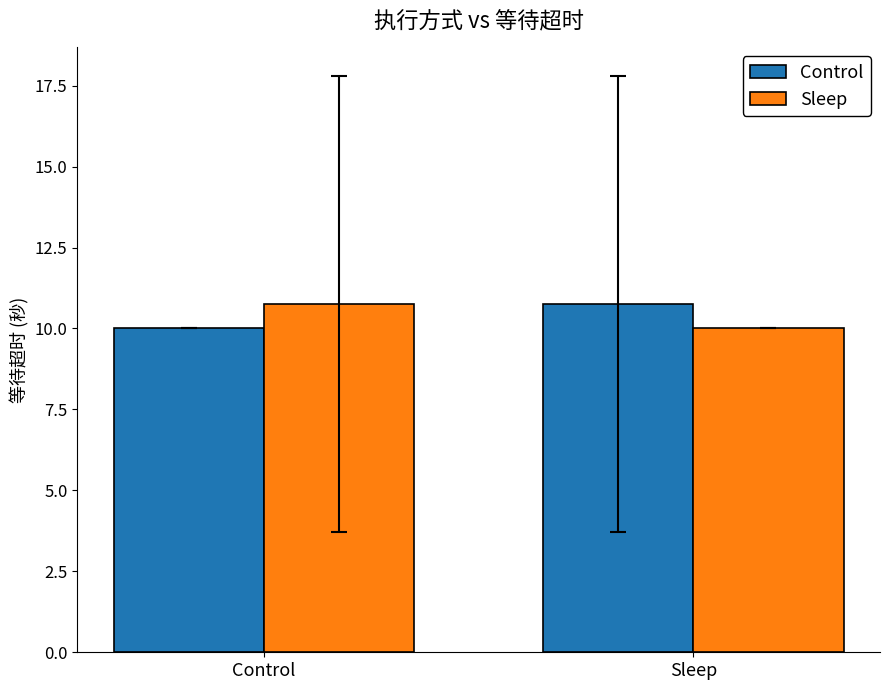

List the labels in order of Sleep value, largest first.

Control, Sleep